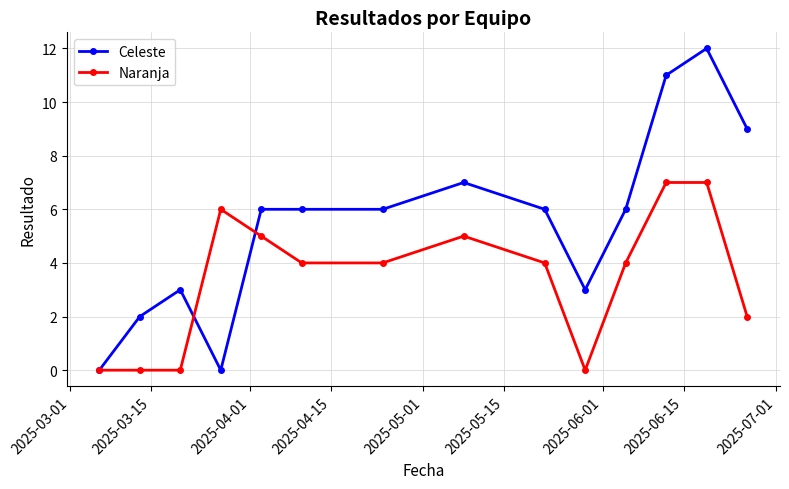

True or false: Celeste has more than 1 points higher than both neighbors.

True